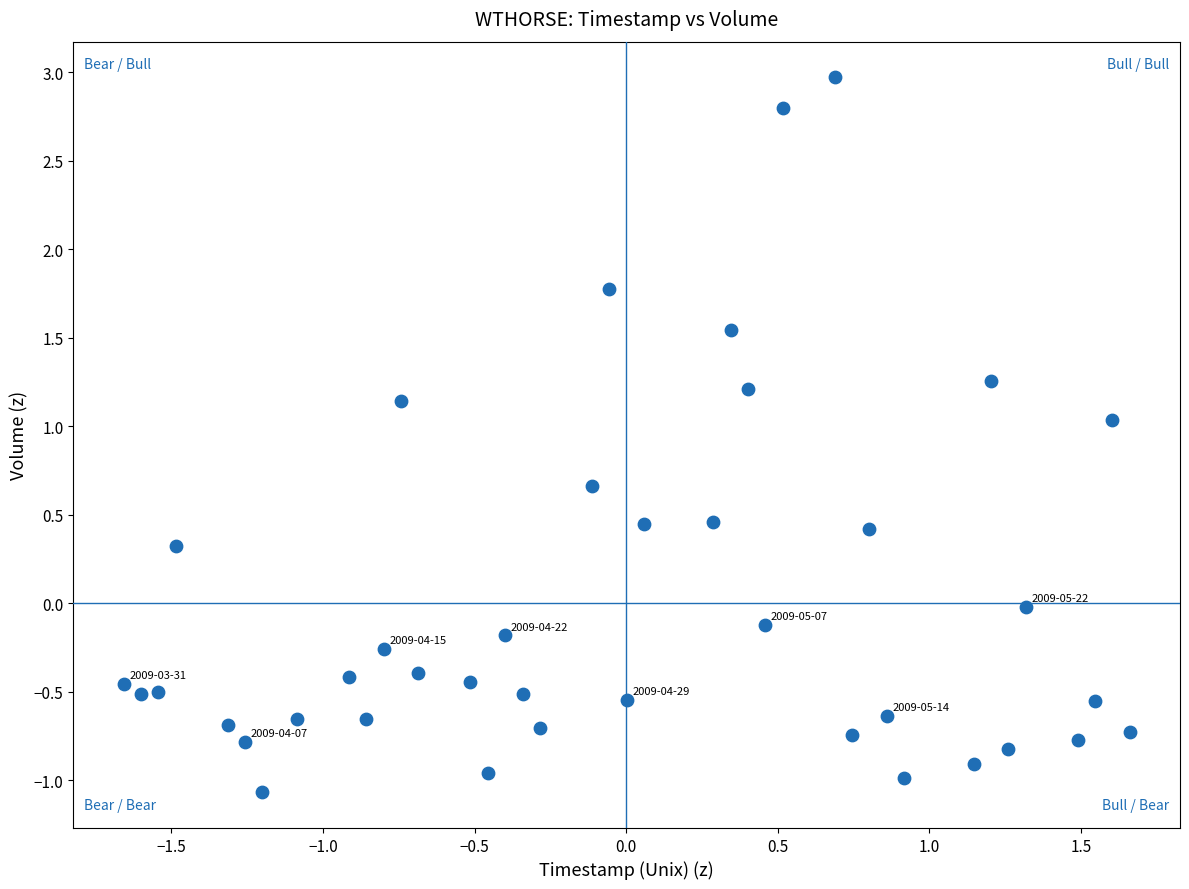

What is the range of X values (max minus min)?

3.3